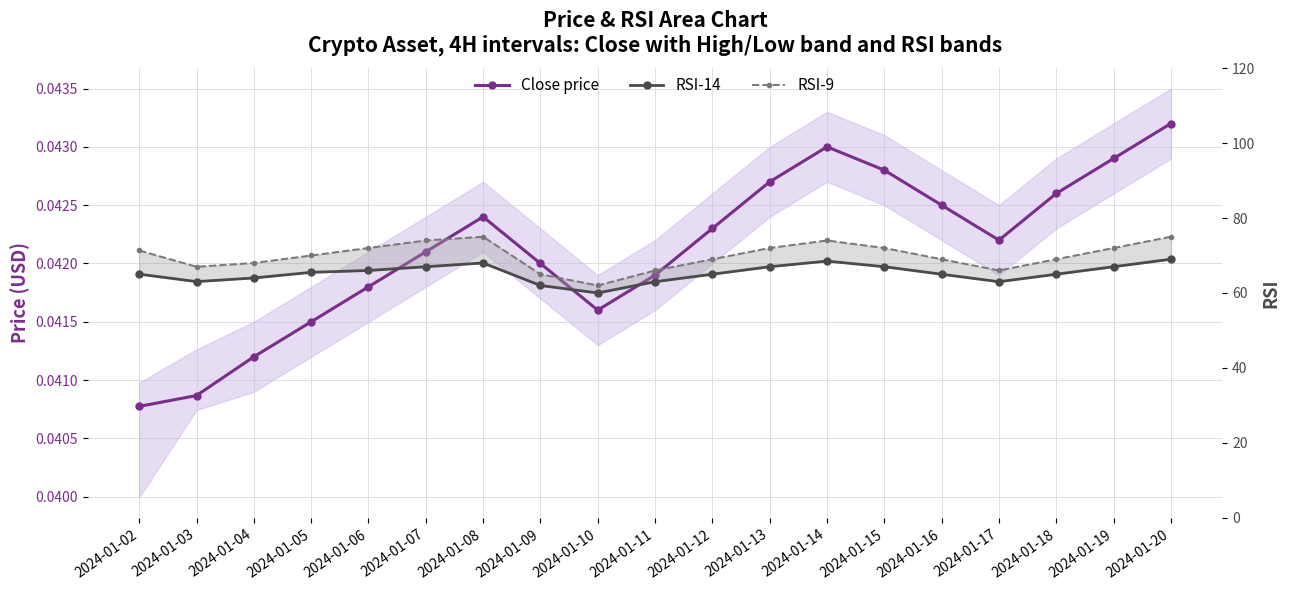

Read the RSI-14 value at 2024-01-17.

63.0